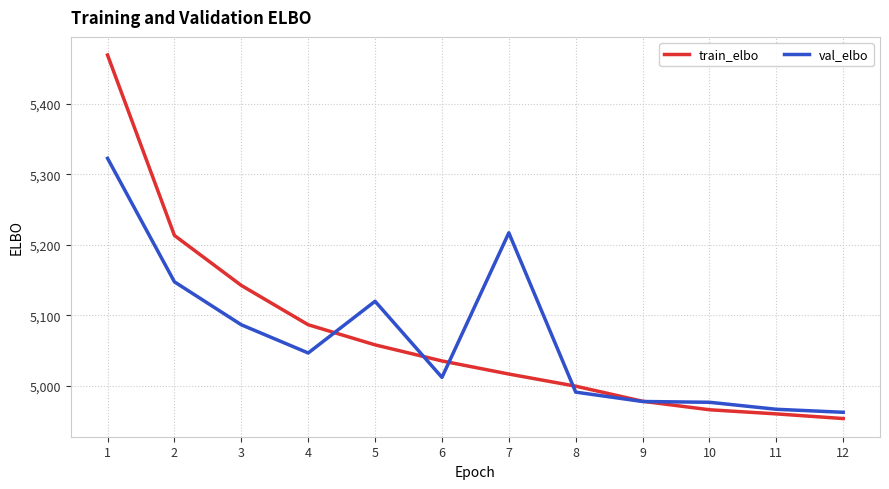

Which series has the largest range (max minus min)?

train_elbo